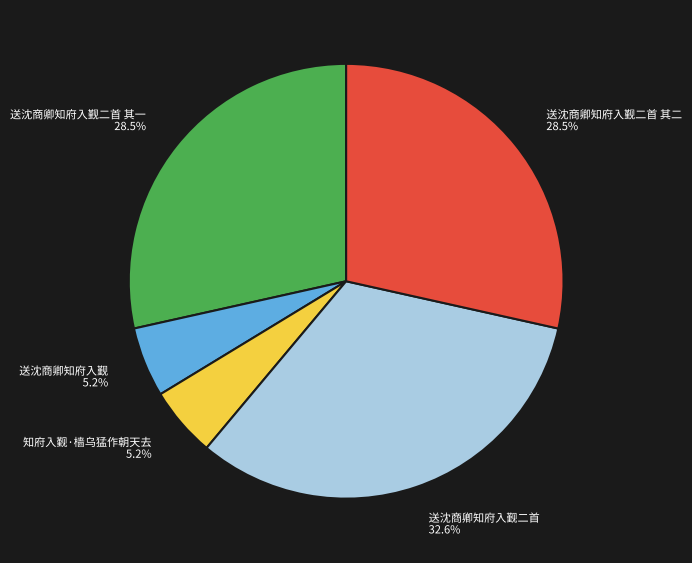

To the nearest percent, what percentage of the pie is 知府入觐·樯乌猛作朝天去?

5%